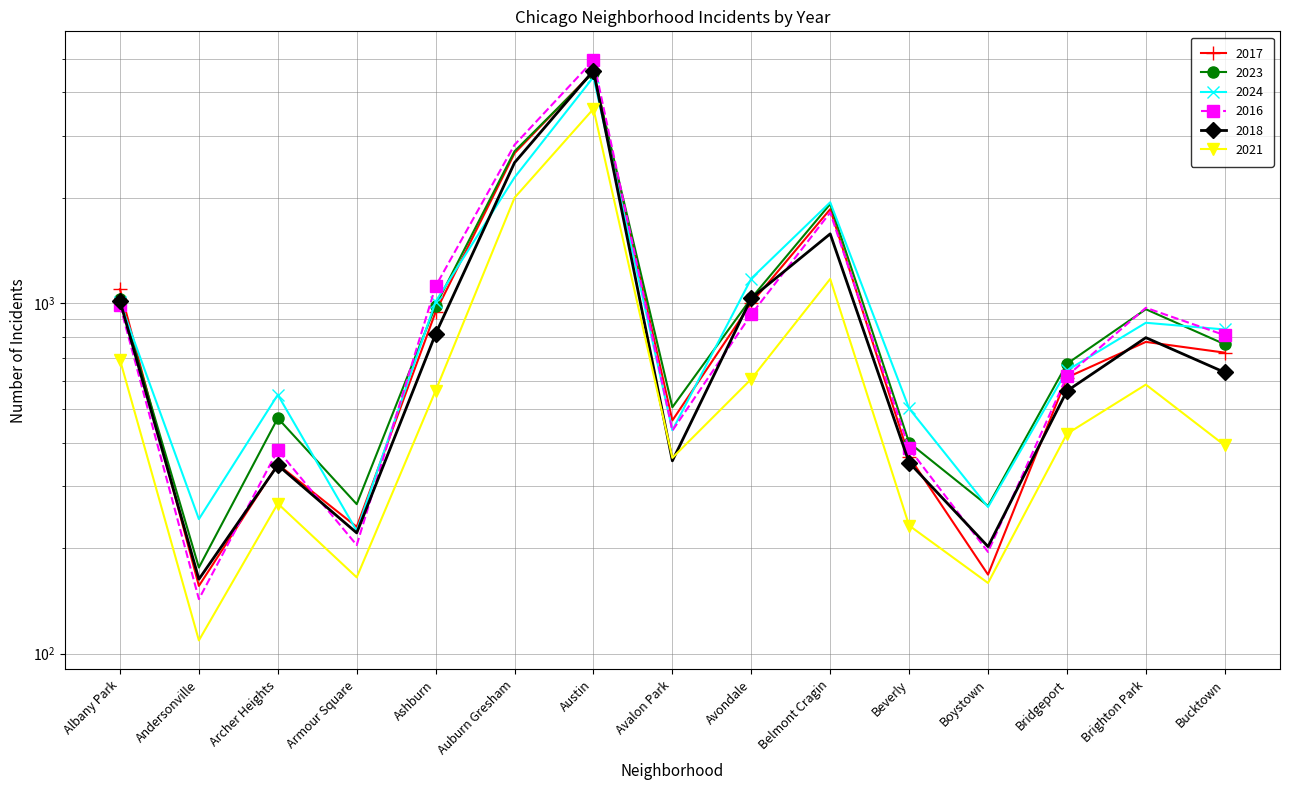

Rank the series by their maximum value, from highest to lowest.

2016, 2018, 2017, 2023, 2024, 2021